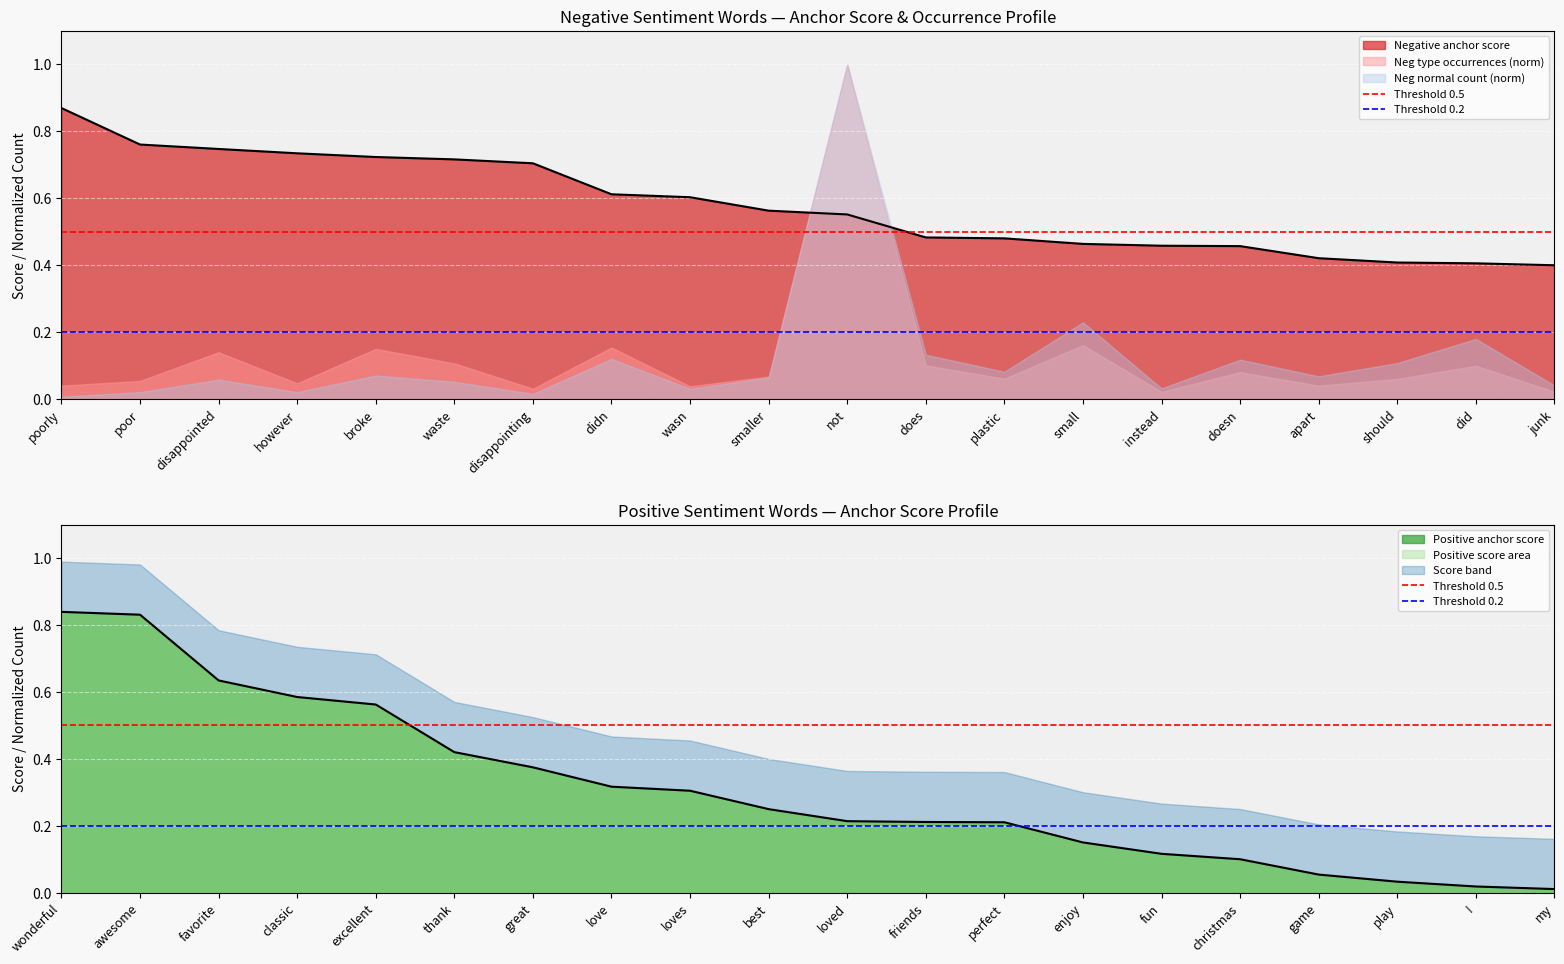

Does the chart display data point markers on the line(s)?

No